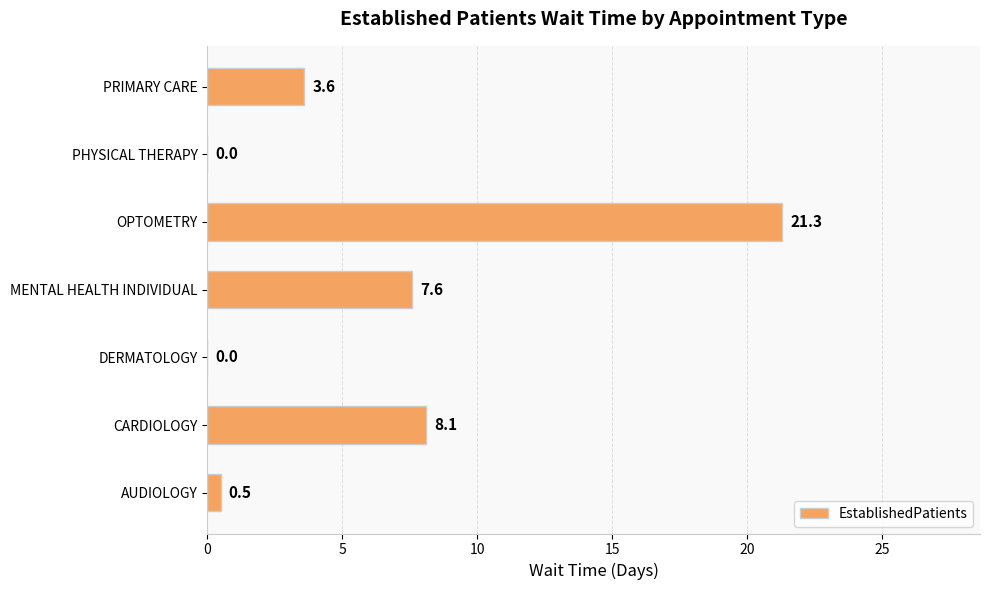

Does the chart contain stacked bars?

No